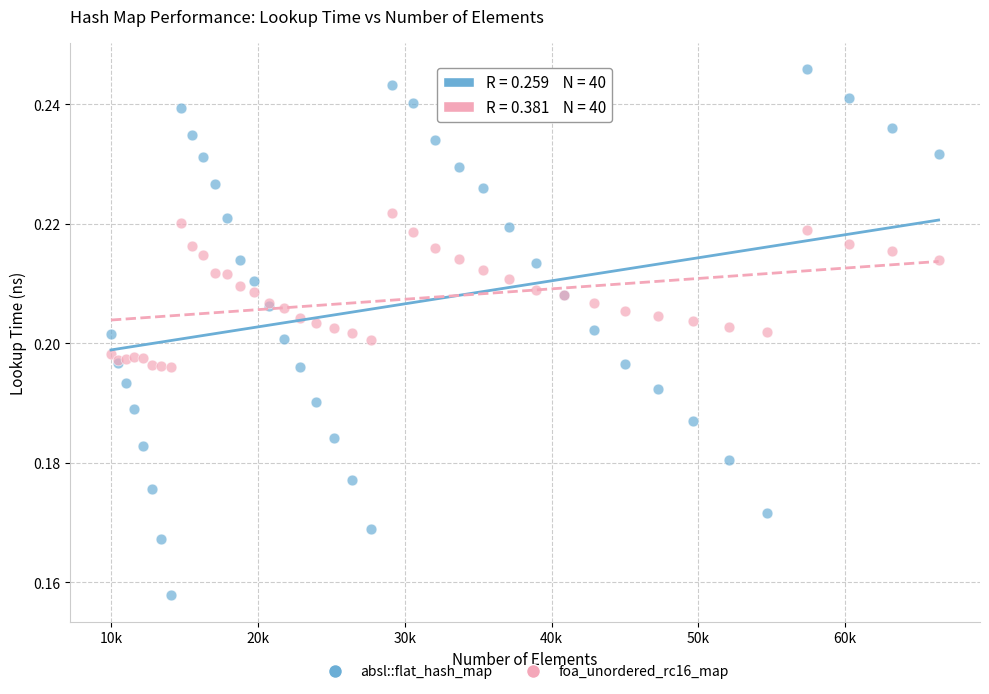

What is the X range (max minus min) for the scatter plot?

56358.0